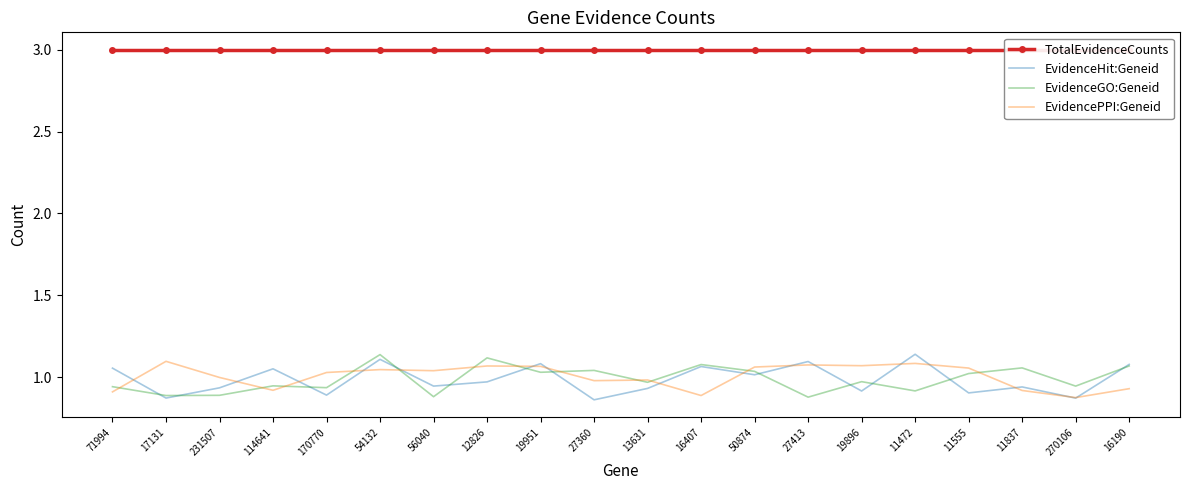

True or false: EvidenceGO:Geneid and TotalEvidenceCounts intersect in this chart.

False